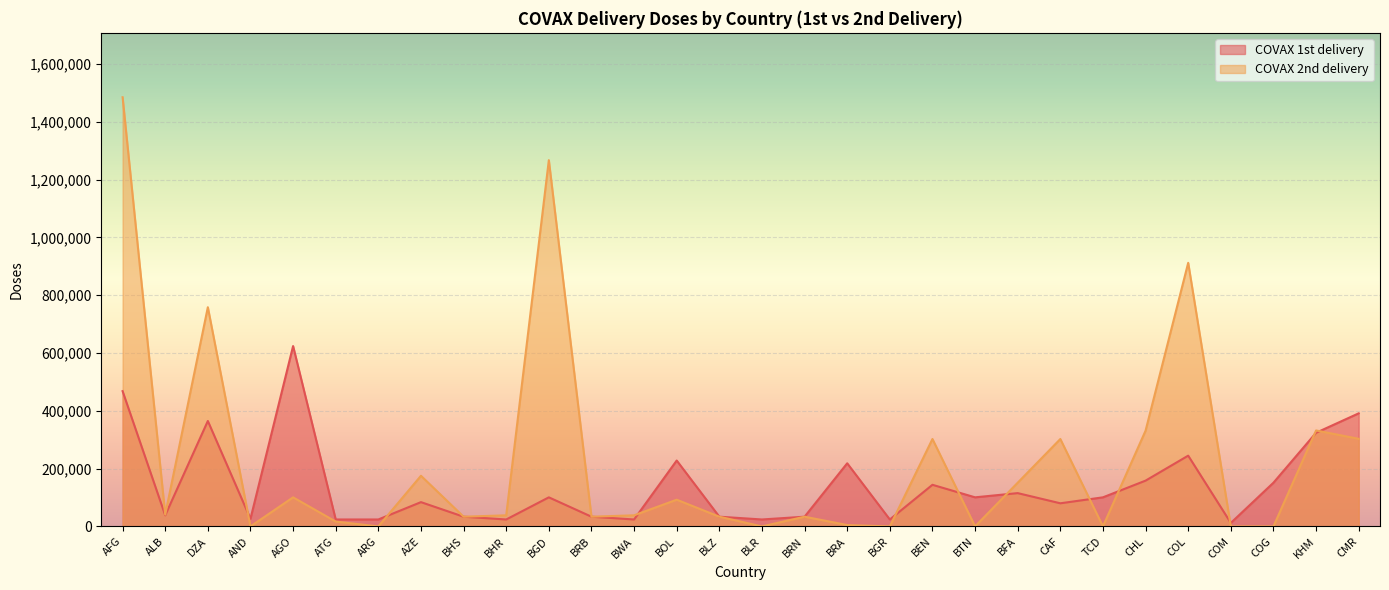

What is the maximum value for COVAX 2nd delivery?

1484900